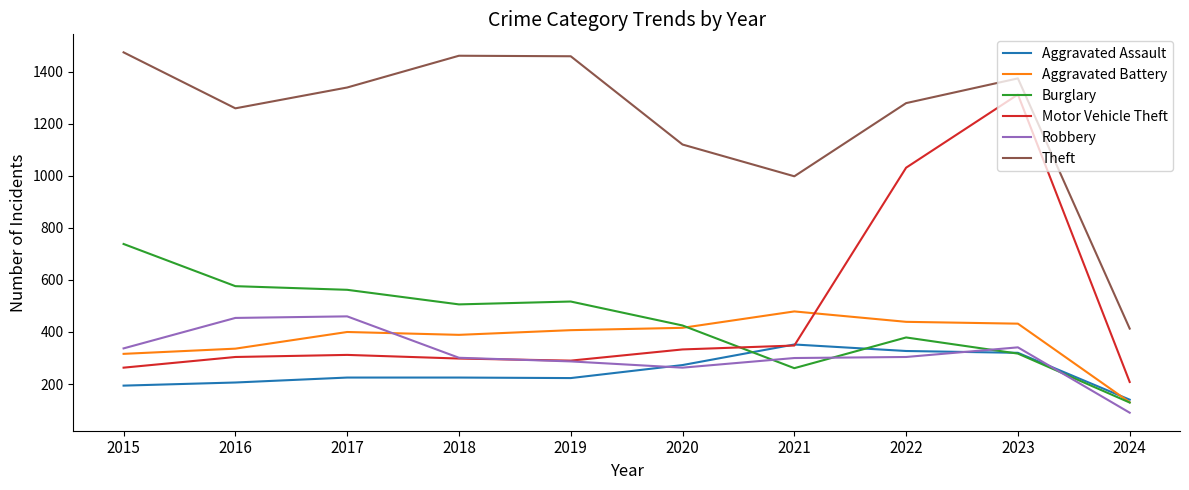

Rank the series by their maximum value, from highest to lowest.

Theft, Motor Vehicle Theft, Burglary, Aggravated Battery, Robbery, Aggravated Assault